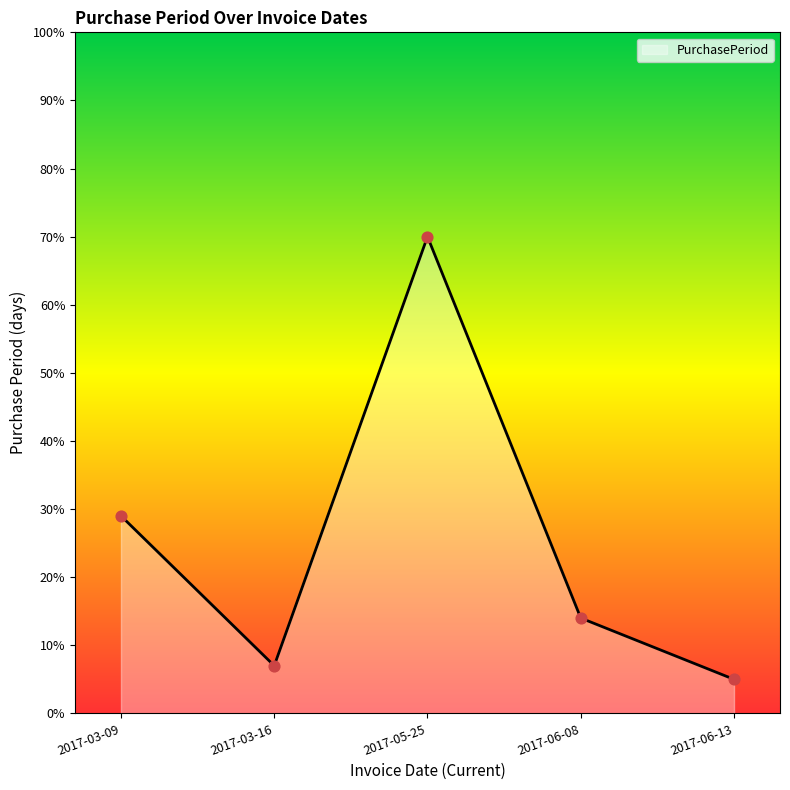

Between 2017-06-13 and 2017-05-25, which is larger?

2017-05-25